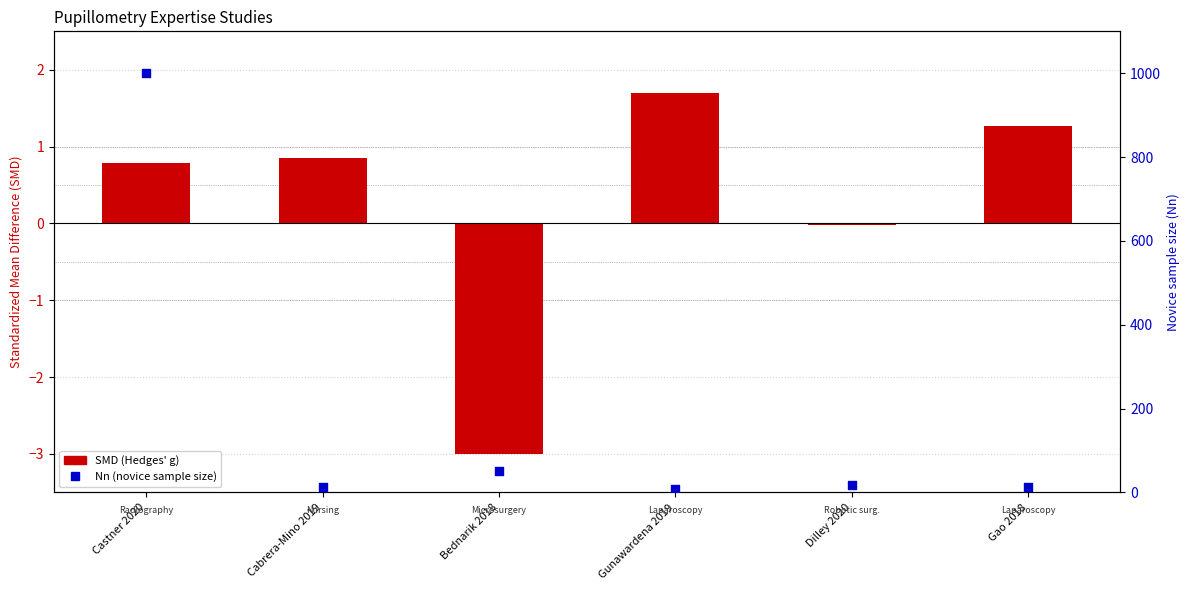

Which series has the widest spread of Y values?

Nn (novice sample size)